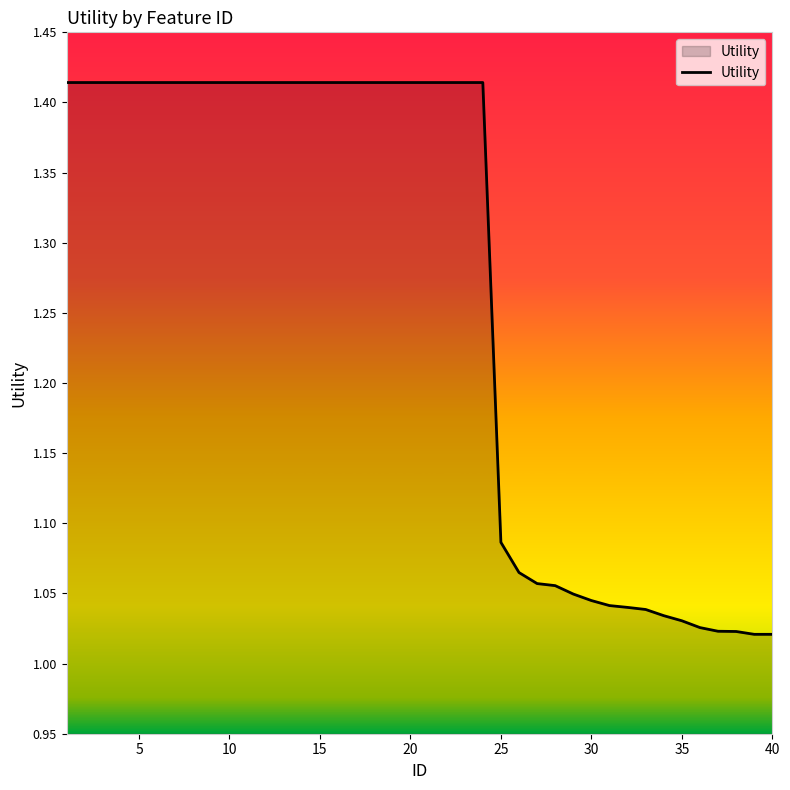

What is the difference between the maximum and minimum values?

0.4